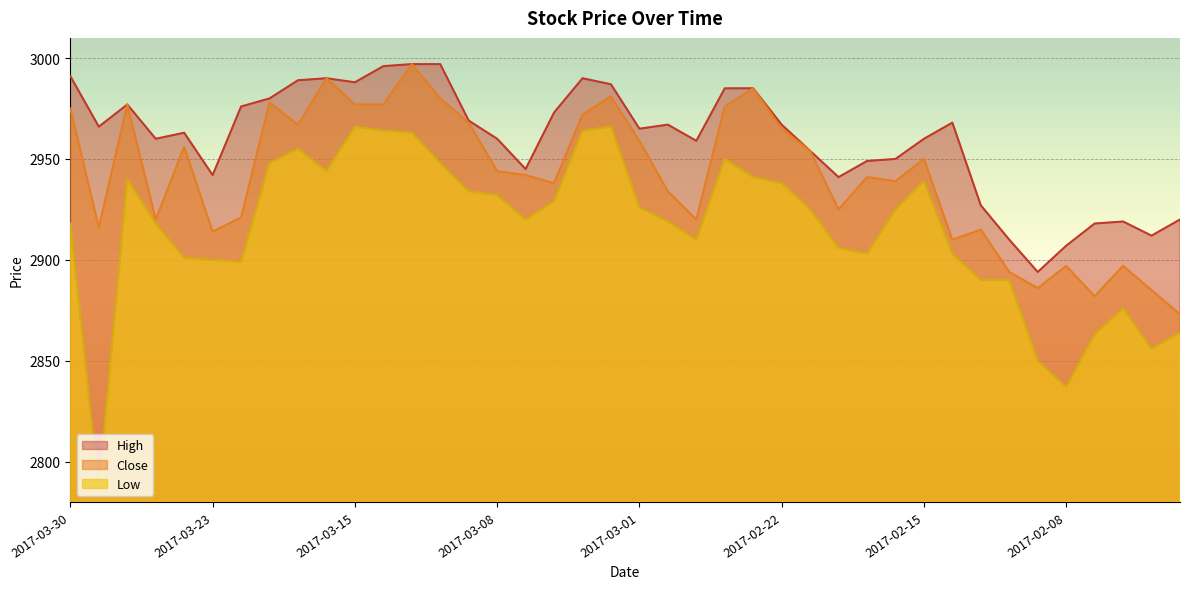

Where does the High series first go above 2966?

2017-03-30